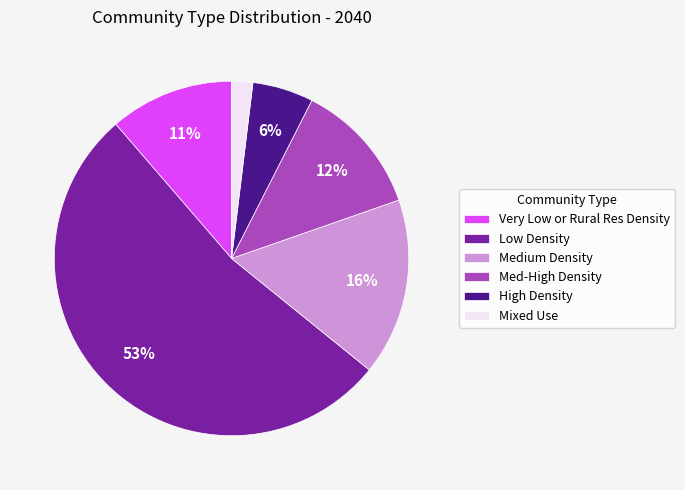

To the nearest percent, what percentage of the pie is High Density?

6%